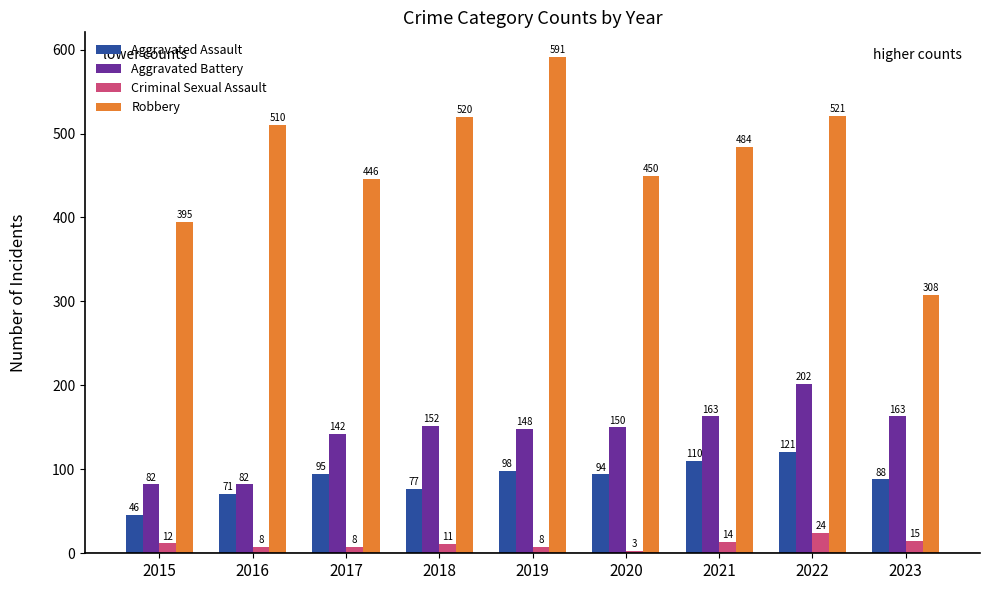

Reading left to right, what are all the values shown in this chart?

Aggravated Assault: 2015=46	2016=71	2017=95	2018=77	2019=98	2020=94	2021=110	2022=121	2023=88
Aggravated Battery: 2015=82	2016=82	2017=142	2018=152	2019=148	2020=150	2021=163	2022=202	2023=163
Criminal Sexual Assault: 2015=12	2016=8	2017=8	2018=11	2019=8	2020=3	2021=14	2022=24	2023=15
Robbery: 2015=395	2016=510	2017=446	2018=520	2019=591	2020=450	2021=484	2022=521	2023=308